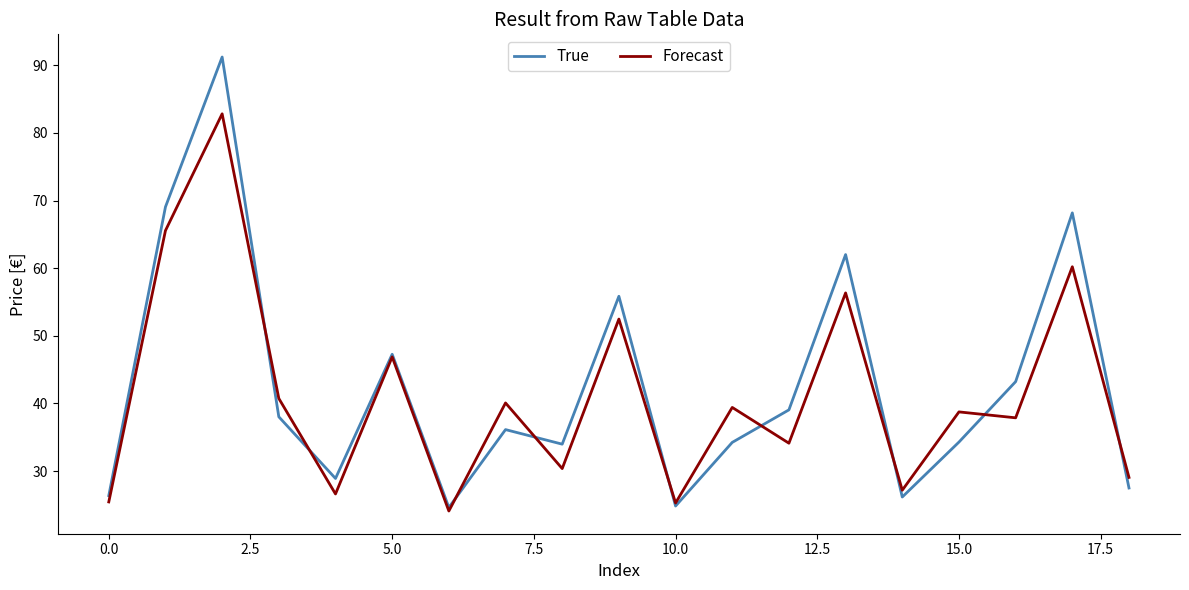

Rank the series by their maximum value, from lowest to highest.

Forecast, True